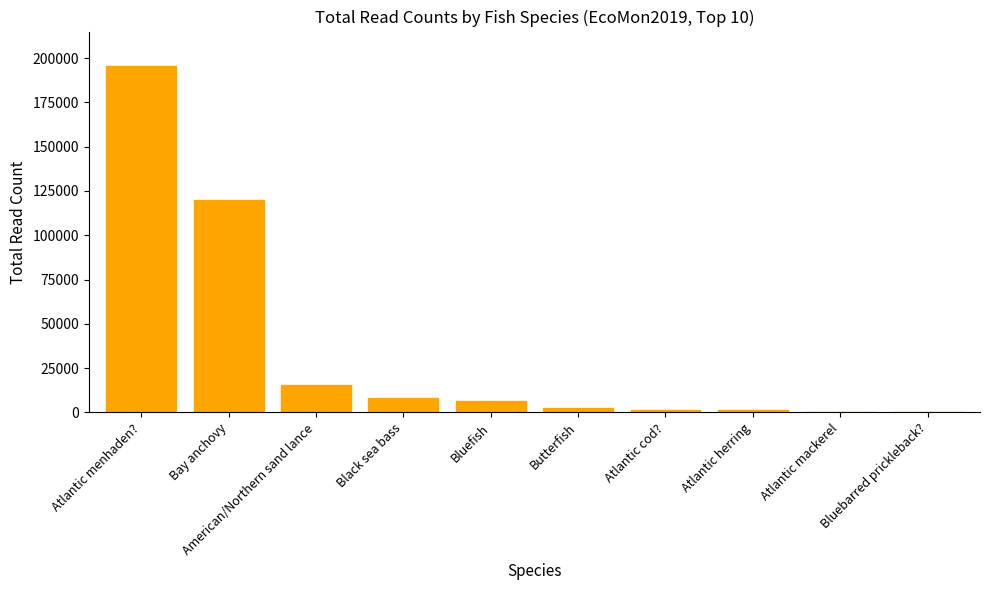

At which label is the value closest to 97712?

Bay anchovy